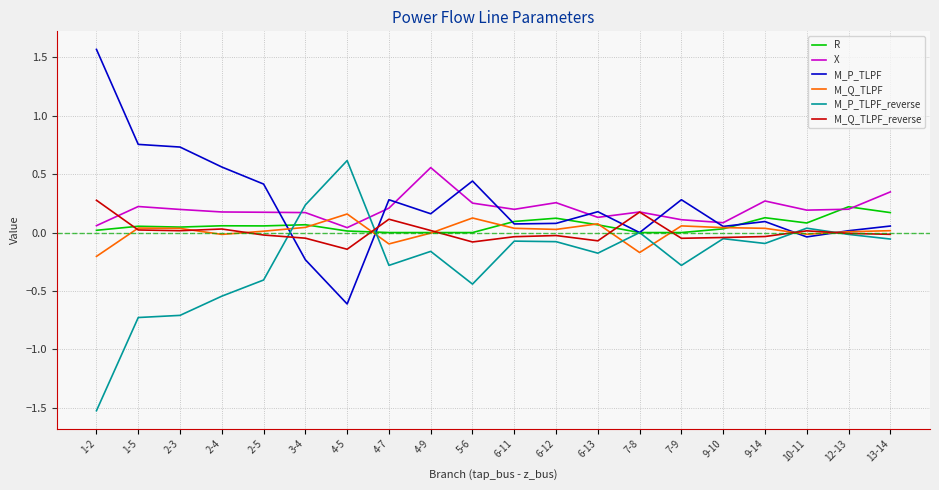

What are all the series names shown in the legend?

R, X, M_P_TLPF, M_Q_TLPF, M_P_TLPF_reverse, M_Q_TLPF_reverse